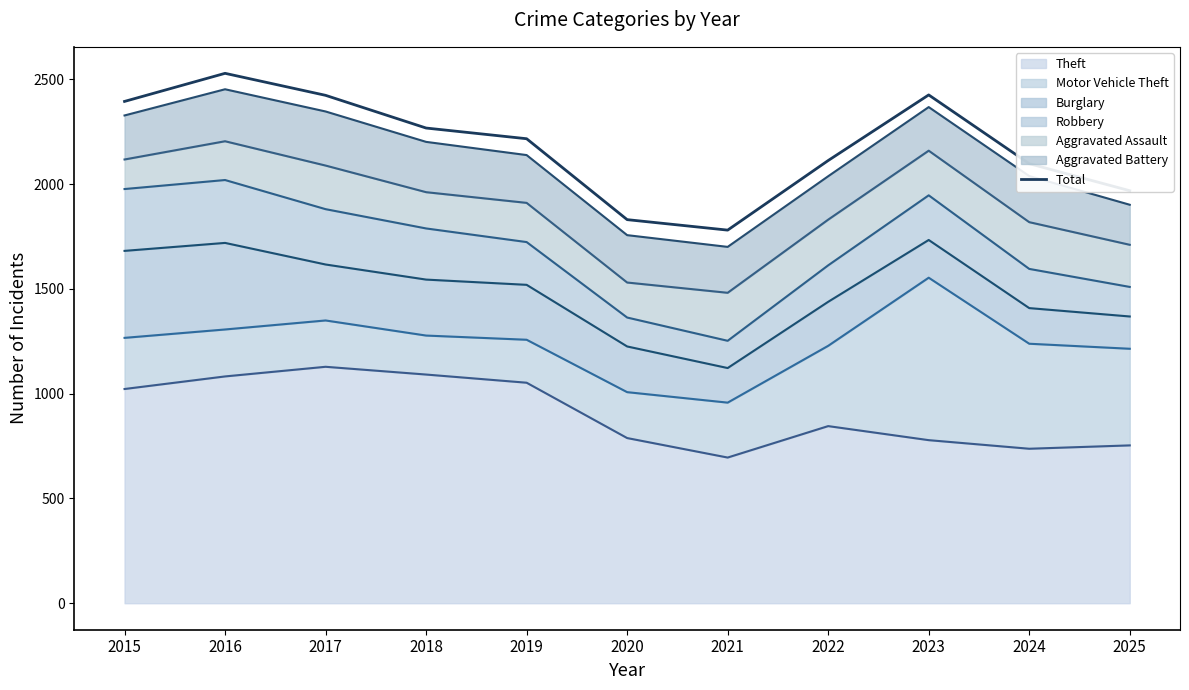

What is the difference between the maximum and second lowest values?

698